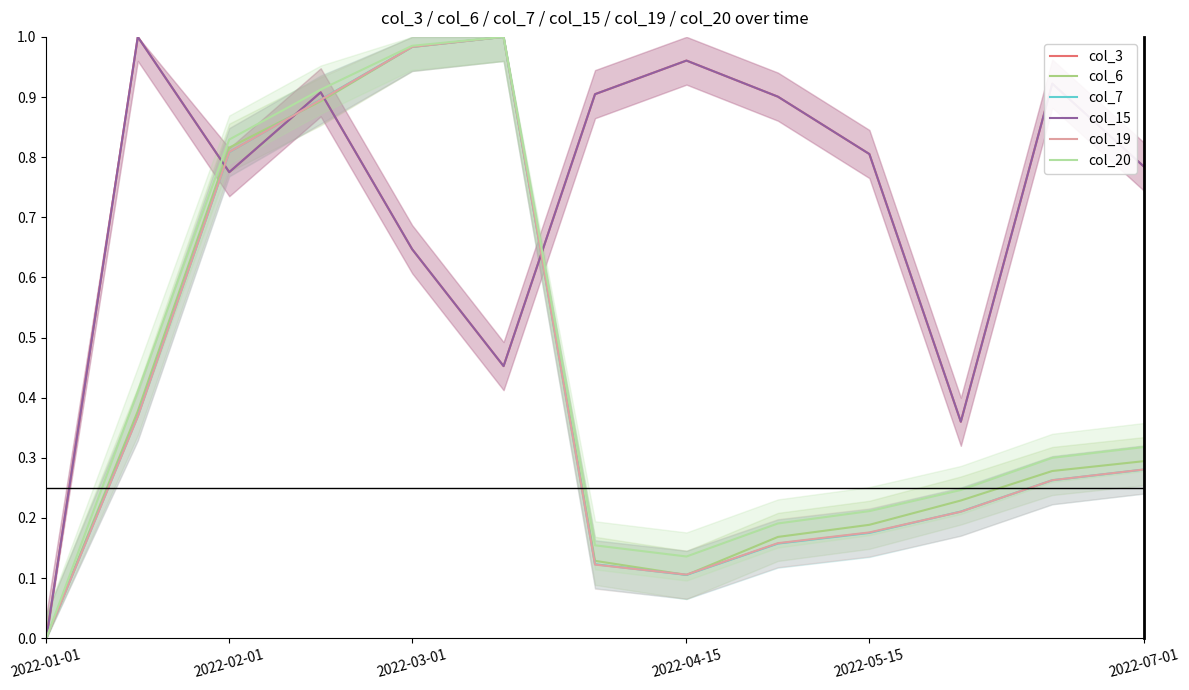

Count the number of data series in this chart.

6